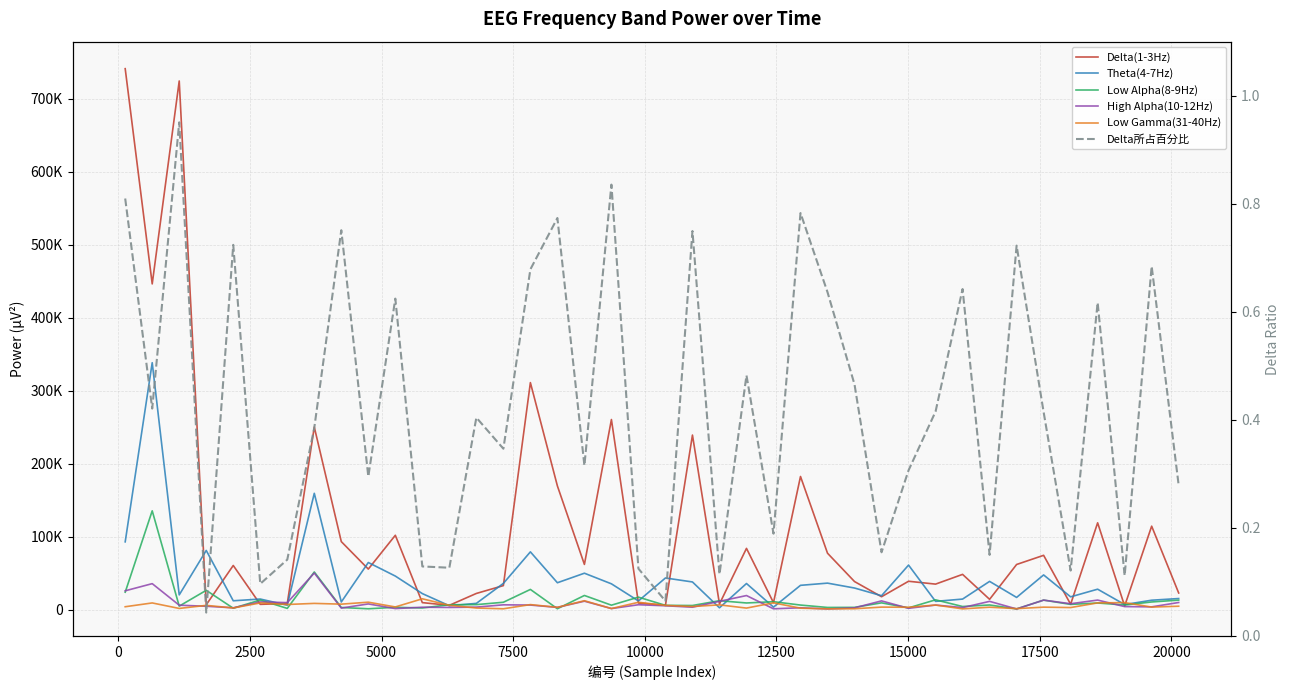

Count the number of data series in this chart.

6